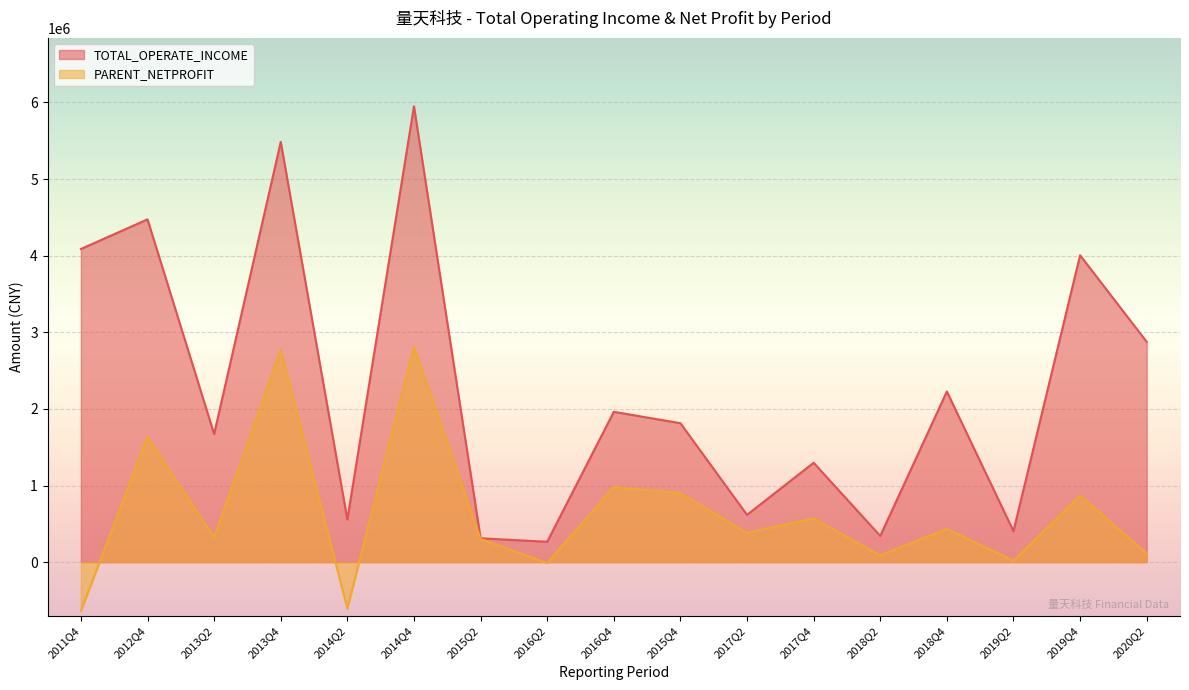

Which series changed the most between 2013Q2 and 2013Q4?

TOTAL_OPERATE_INCOME